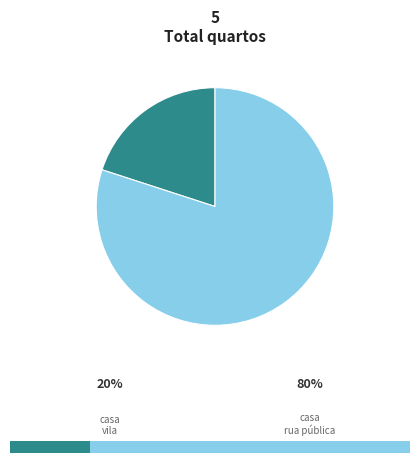

To the nearest percent, what percentage of the pie is Venda - casa em vila?

20%